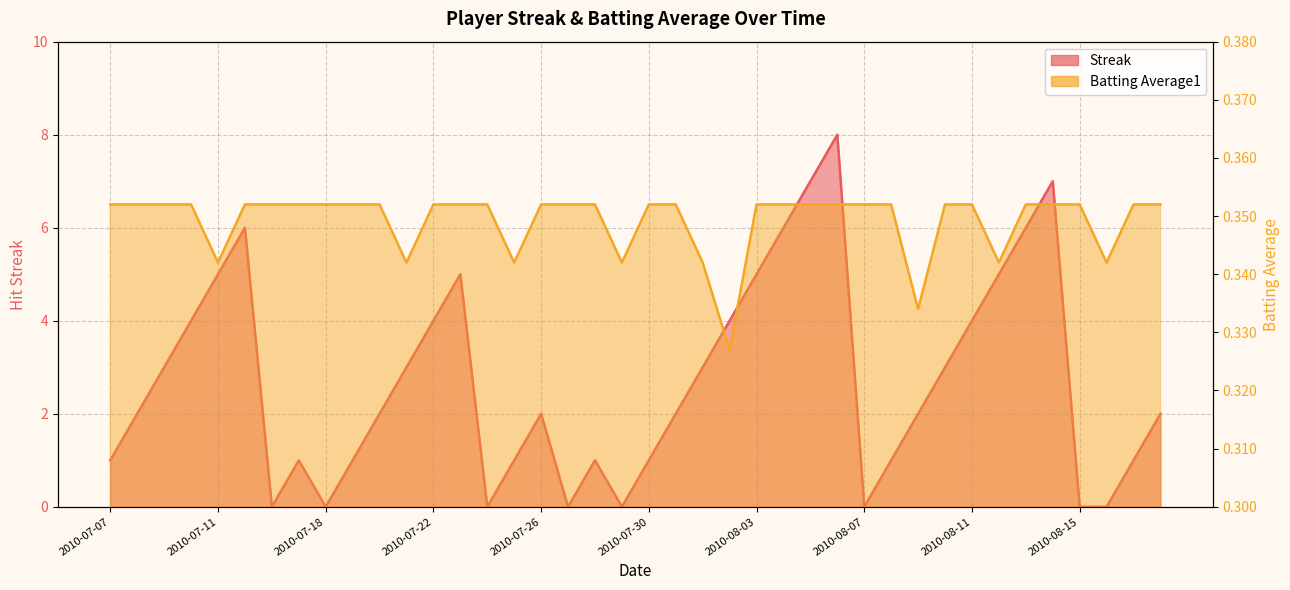

What position from the left is 2010-08-12?

34